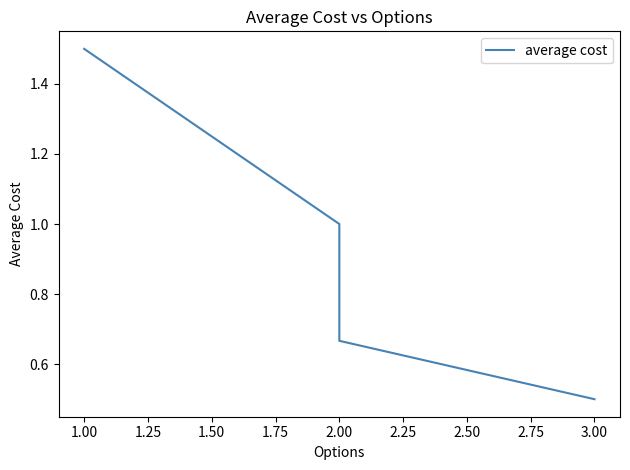

What is the difference between the maximum and minimum values?

1.0